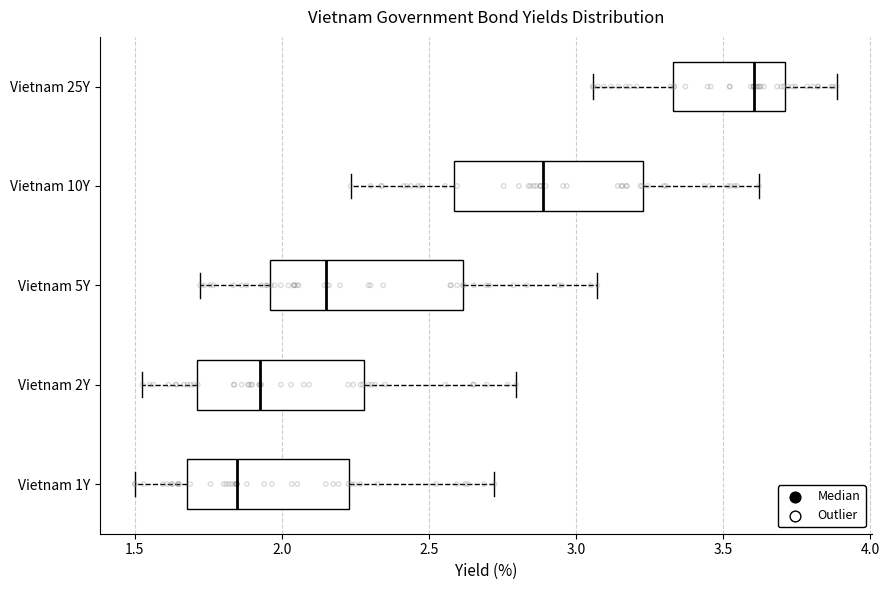

Reading bottom to top, read every box against the x-axis: the position of its median line, the range the box covers, and the ends of its whiskers. The values are not printed on the chart, so give them approximately, as read against the axis.

Vietnam 1Y: median 1.85, box 1.70 to 2.25, whiskers 1.50 to 2.70
Vietnam 2Y: median 1.95, box 1.70 to 2.30, whiskers 1.55 to 2.80
Vietnam 5Y: median 2.15, box 1.95 to 2.60, whiskers 1.70 to 3.05
Vietnam 10Y: median 2.90, box 2.60 to 3.25, whiskers 2.25 to 3.60
Vietnam 25Y: median 3.60, box 3.35 to 3.70, whiskers 3.05 to 3.90